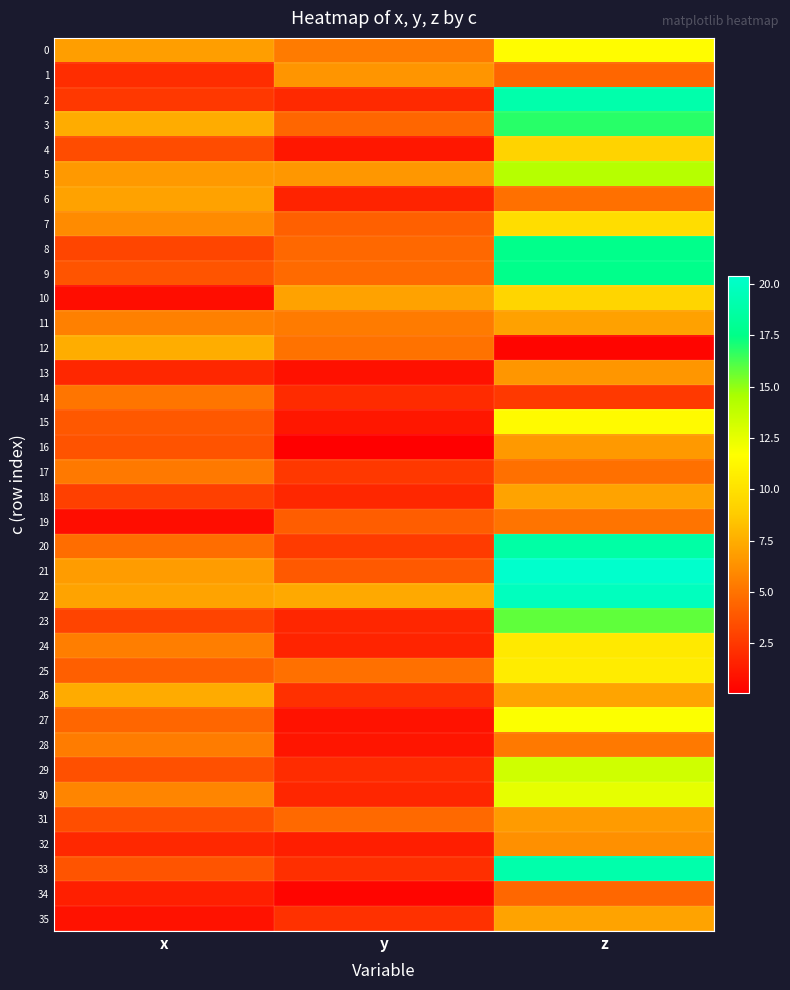

Reading left to right, extract all data points from this chart.

0: x=6.9	y=5.4	z=11.6
1: x=2.0	y=6.4	z=4.5
2: x=2.5	y=1.9	z=19.0
3: x=7.4	y=4.5	z=16.8
4: x=3.4	y=1.1	z=9.2
5: x=6.7	y=6.6	z=14.1
6: x=7.0	y=1.6	z=4.9
7: x=6.1	y=4.3	z=9.8
8: x=3.1	y=4.6	z=17.7
9: x=3.7	y=4.6	z=17.6
10: x=0.7	y=7.0	z=9.4
11: x=5.6	y=5.4	z=7.0
12: x=7.5	y=5.0	z=0.4
13: x=1.8	y=0.8	z=6.5
14: x=5.1	y=2.0	z=2.5
15: x=3.9	y=1.1	z=11.4
16: x=3.7	y=0.1	z=6.6
17: x=5.3	y=2.5	z=4.9
18: x=2.8	y=1.8	z=7.1
19: x=0.7	y=4.1	z=5.1
20: x=4.8	y=2.7	z=18.7
21: x=6.8	y=3.9	z=20.4
22: x=7.0	y=7.3	z=19.8
23: x=3.1	y=1.7	z=15.9
24: x=5.5	y=1.6	z=10.5
25: x=4.2	y=4.9	z=10.7
26: x=7.4	y=2.2	z=7.1
27: x=4.5	y=0.9	z=11.7
28: x=5.4	y=1.0	z=5.3
29: x=3.5	y=2.0	z=13.3
30: x=5.8	y=1.7	z=12.5
31: x=3.4	y=4.6	z=6.8
32: x=1.9	y=1.4	z=6.3
33: x=3.7	y=2.1	z=19.0
34: x=1.4	y=0.4	z=4.5
35: x=0.9	y=2.2	z=7.1